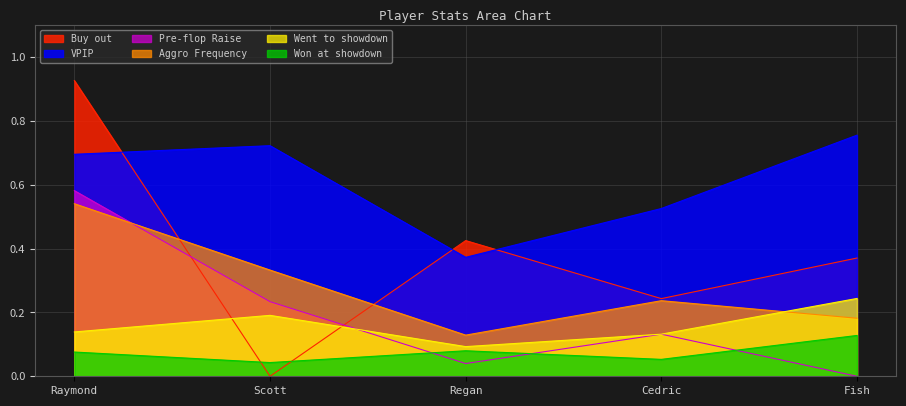

What is the spread (max minus min) of values at Scott?

0.7